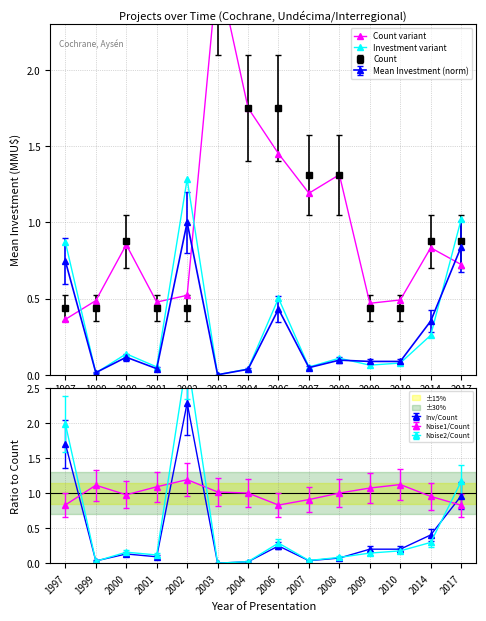

At which category does Investment variant reach its first local valley?

1999